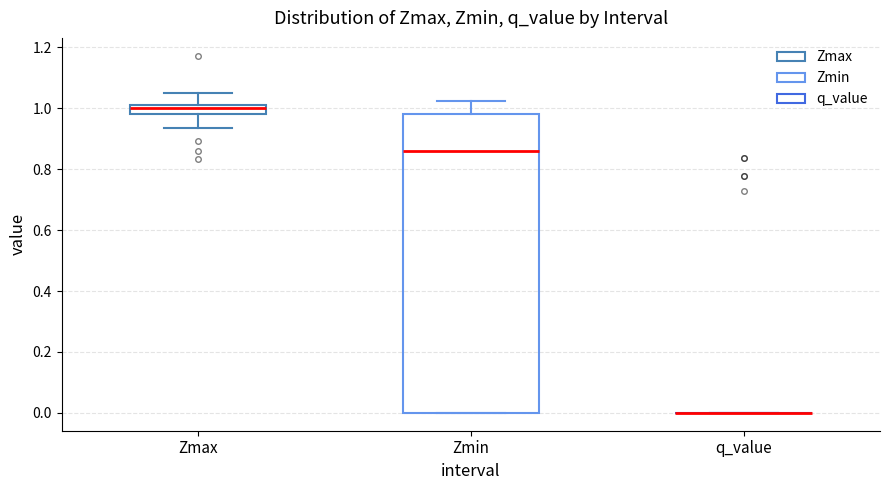

Where is the upper edge of the box for Zmax on the y-axis? The values are not printed on the chart, so give them approximately, as read against the axis.

1.00